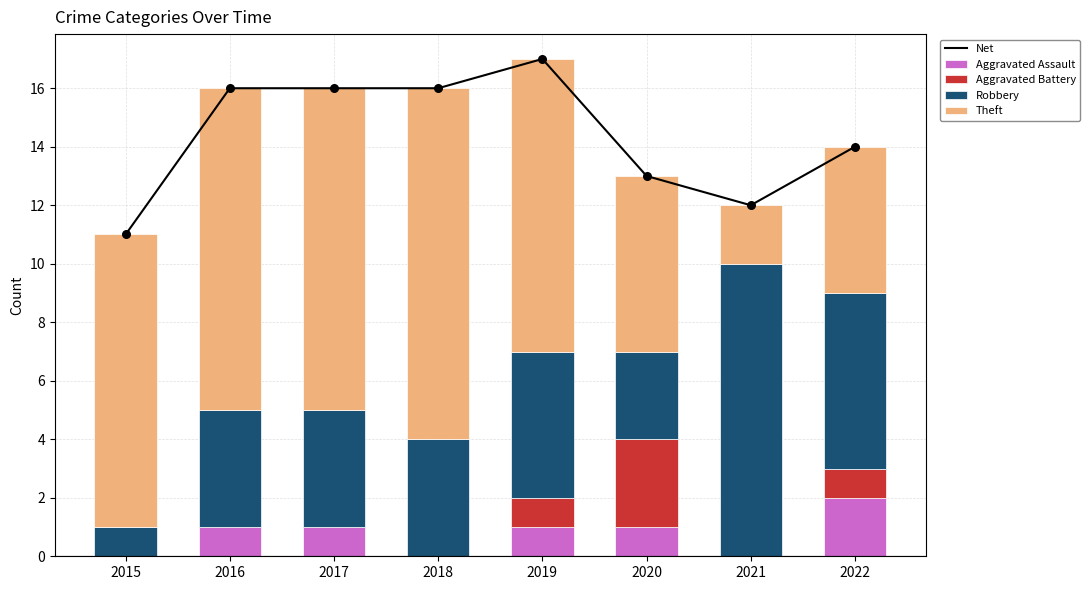

Which series reaches the minimum Y coordinate?

Aggravated Assault